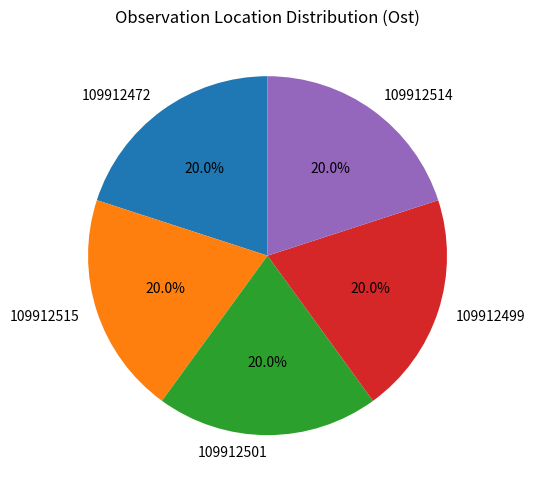

Combined, do 109912499 and 109912515 account for over 50%?

No